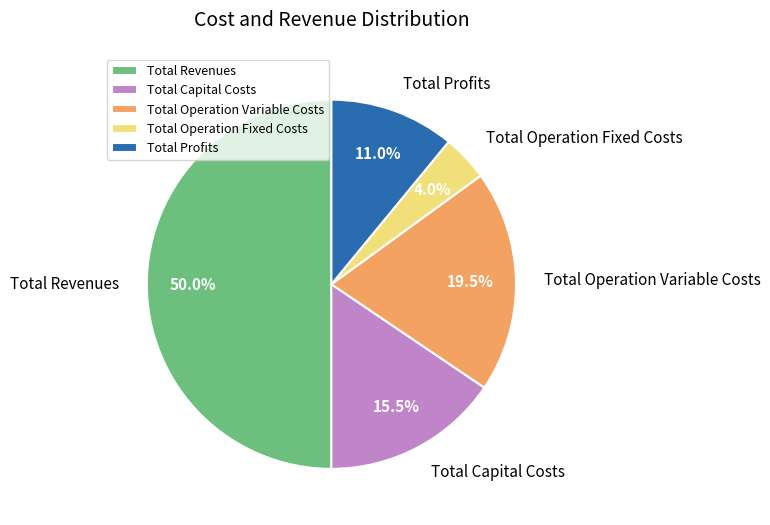

The Total Profits slice represents 11% of the pie. True or false?

True